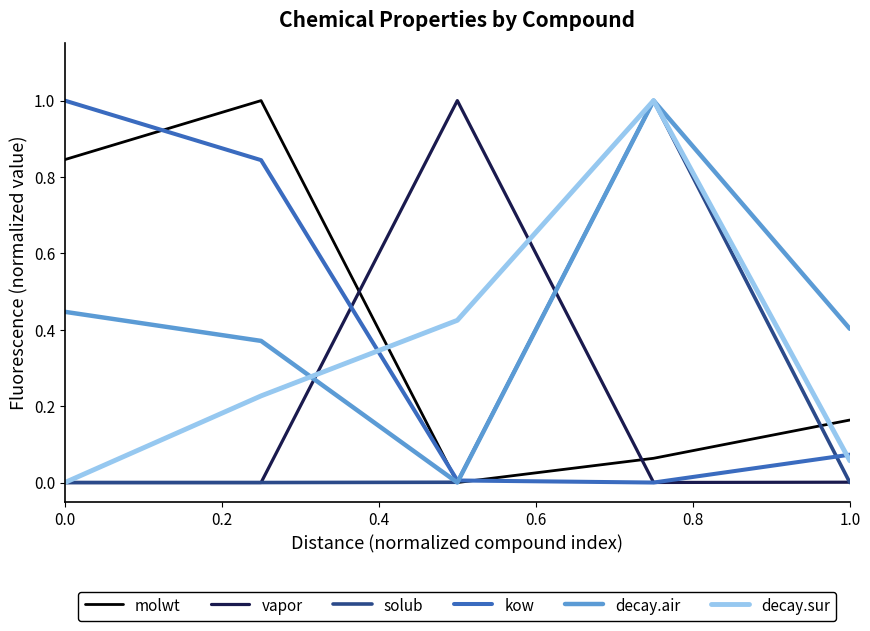

What is the maximum value for solub?

1.0